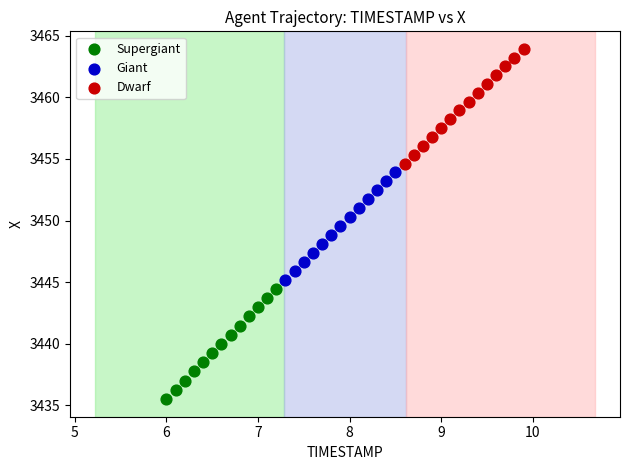

Which series contains the highest Y value?

Dwarf